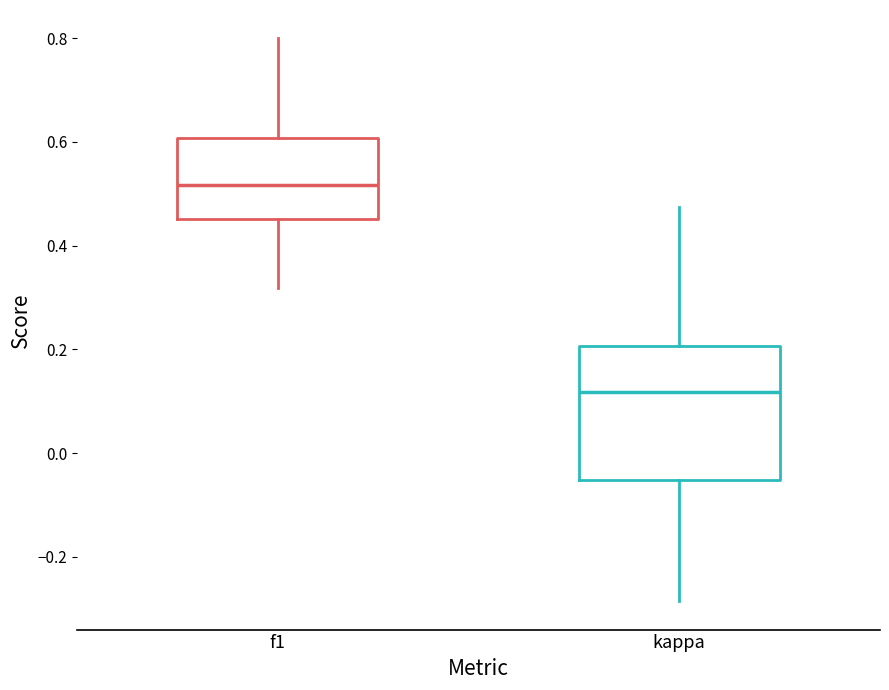

Which box has the highest median line?

f1